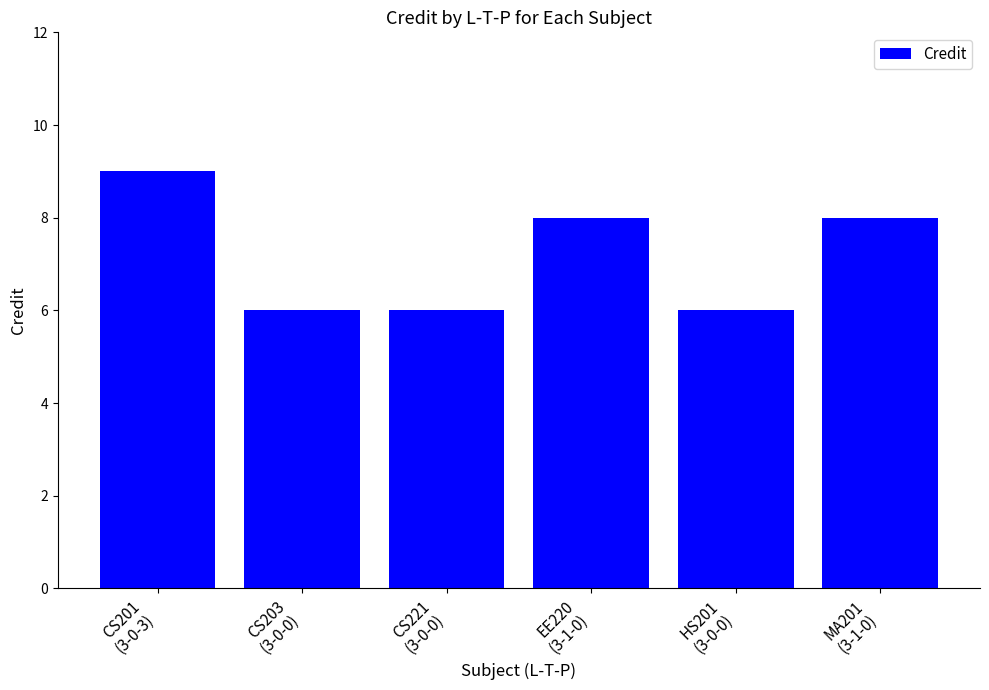

What is the label of the 6th bar from the left?

MA201
(3-1-0)